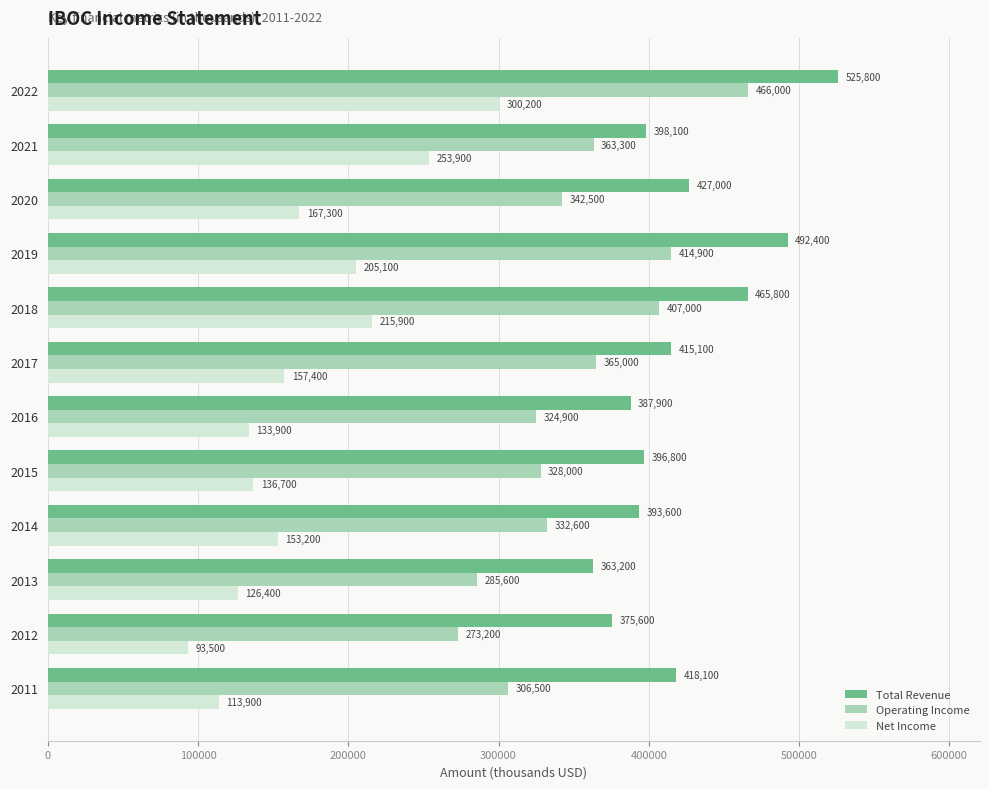

What is the sum of all Total Revenue values?

5059400